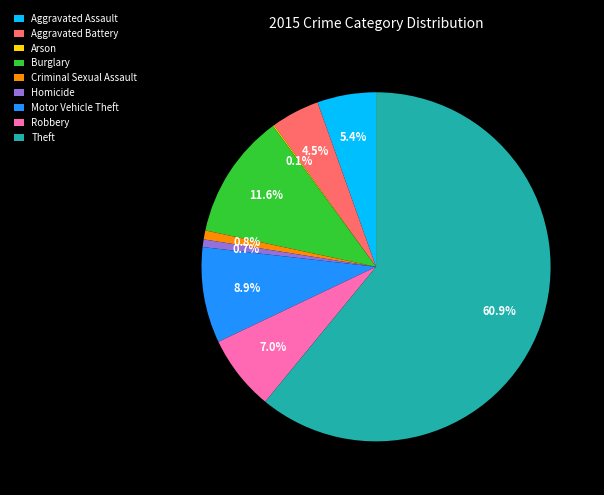

Which slice is the largest?

Theft